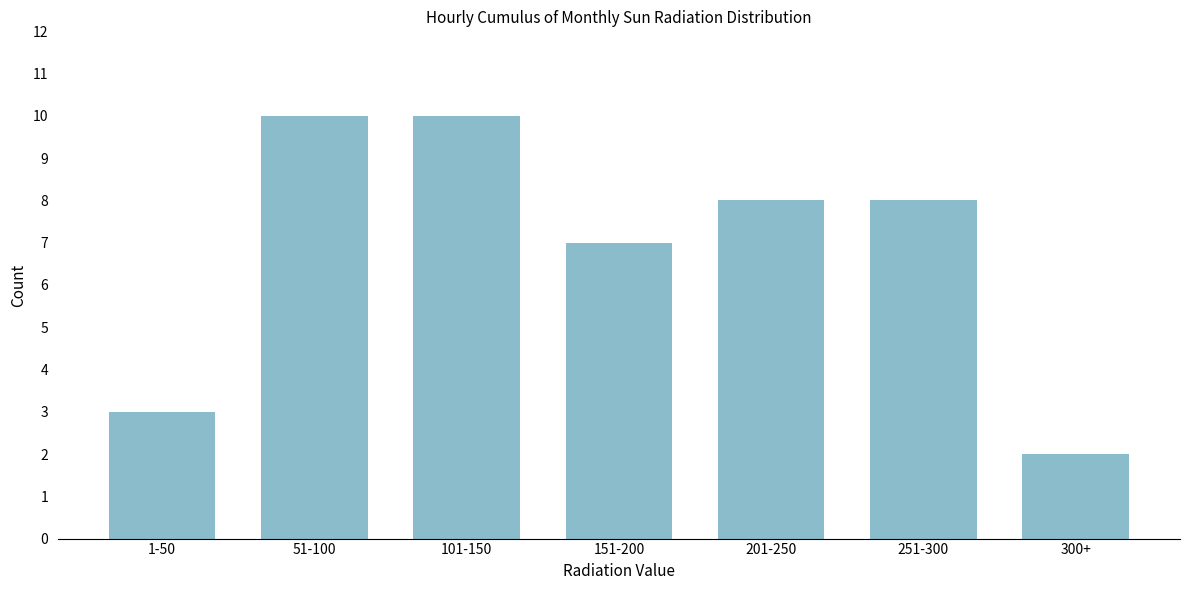

Reading left to right, extract all data points from this chart.

3	10	10	7	8	8	2